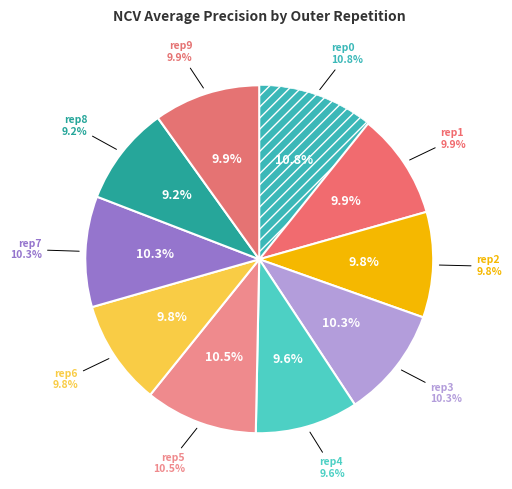

Which has a higher value, outer-repetition6 or outer-repetition7?

outer-repetition7